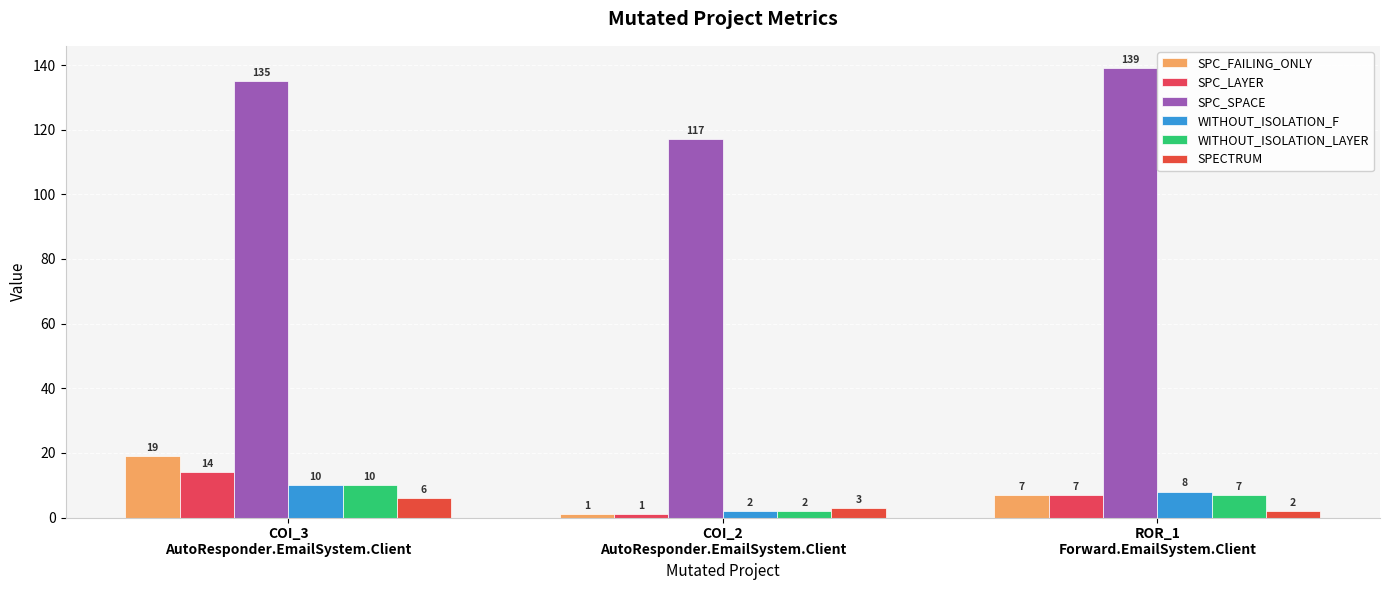

Are the bars horizontal?

No